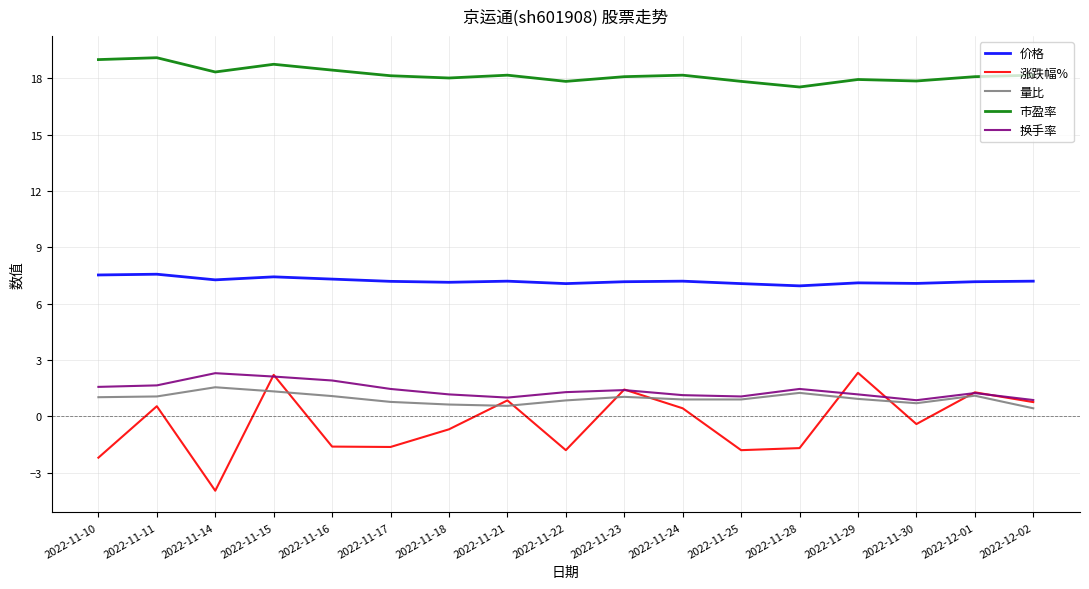

What position from the right is 2022-11-21?

10